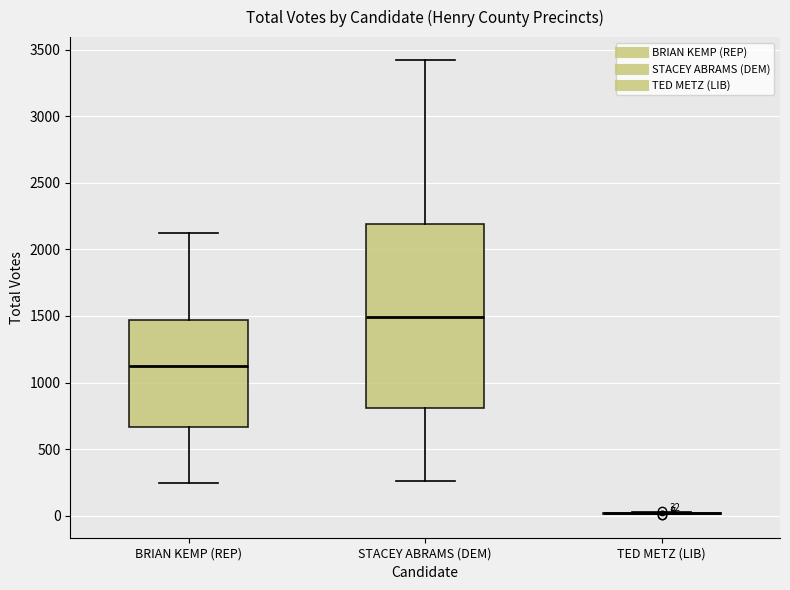

Which box is the tallest, from its lower edge to its upper edge?

STACEY ABRAMS (DEM)